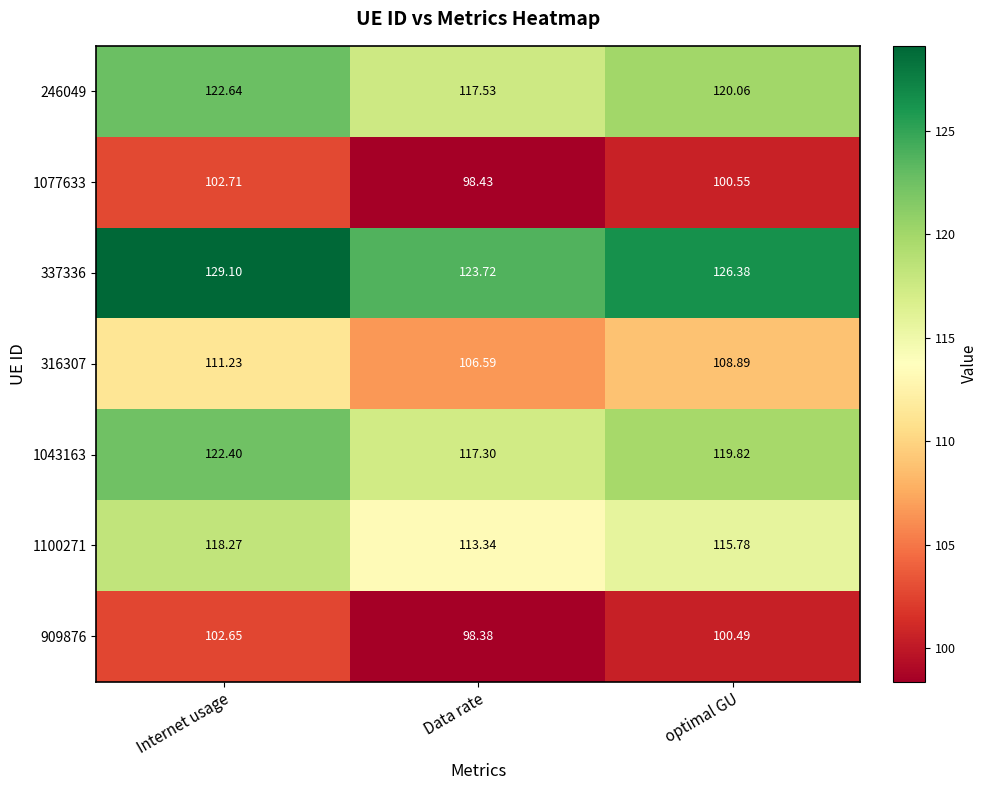

At which category is the sum across all series the highest?

Internet usage